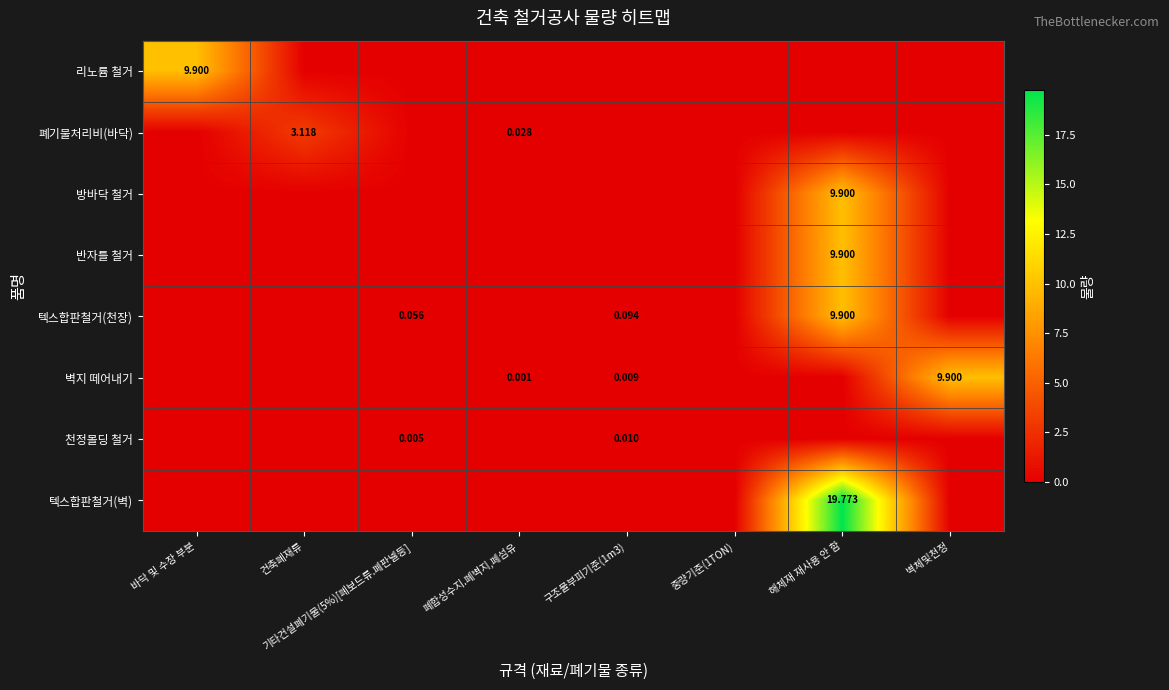

How many 리노륨 철거 values are between 0 and 1?

7